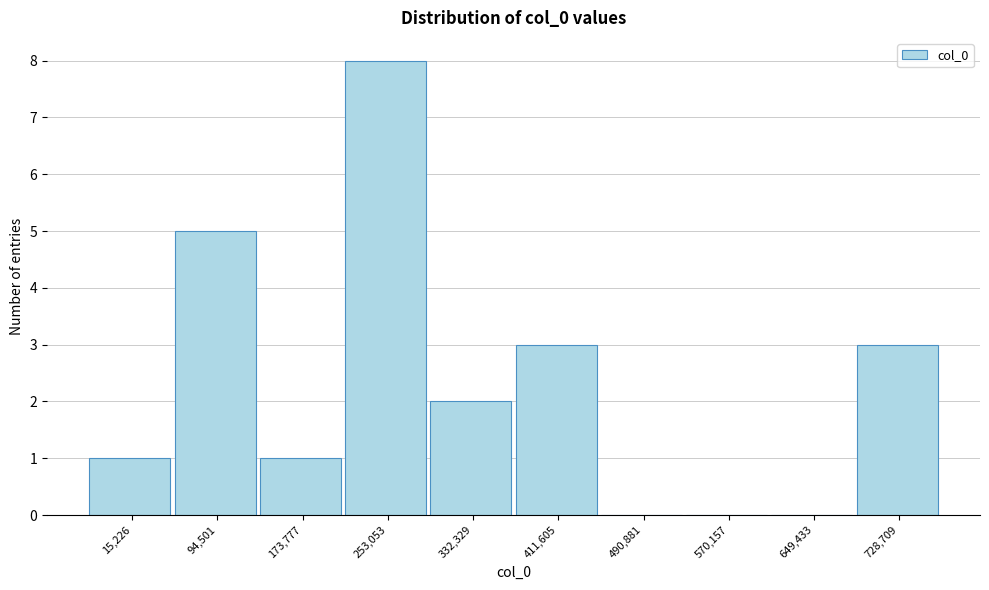

Reading left to right, extract all data points from this chart.

15,226=1	94,501=5	173,777=1	253,053=8	332,329=2	411,605=3	490,881=0	570,157=0	649,433=0	728,709=3